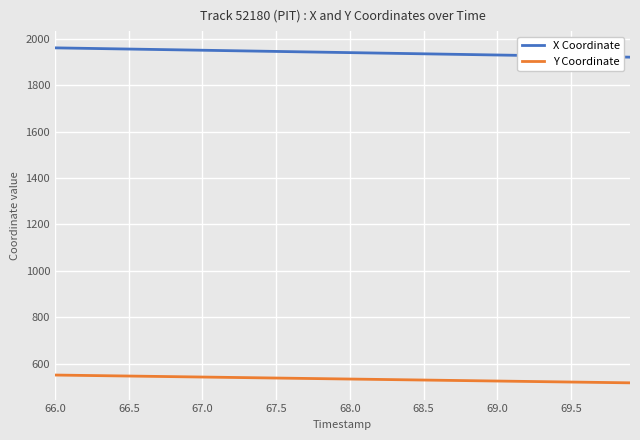

True or false: X Coordinate and Y Coordinate intersect in this chart.

False